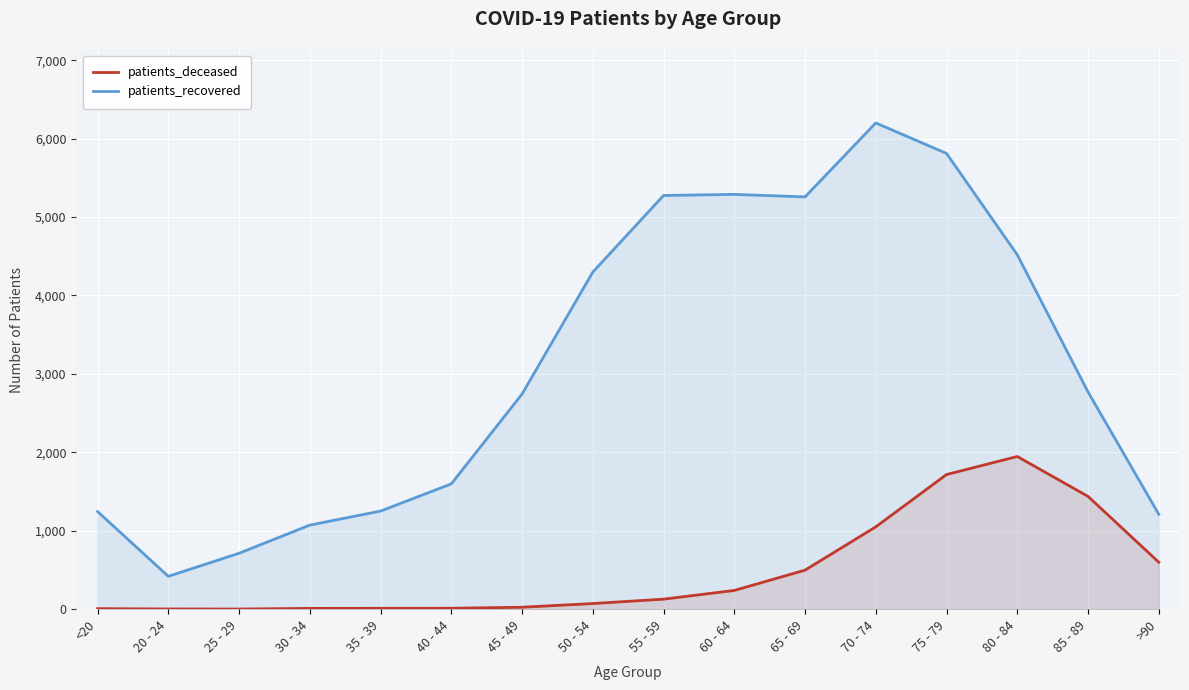

What is the value of the patients_deceased point at the 2nd from the left?

3